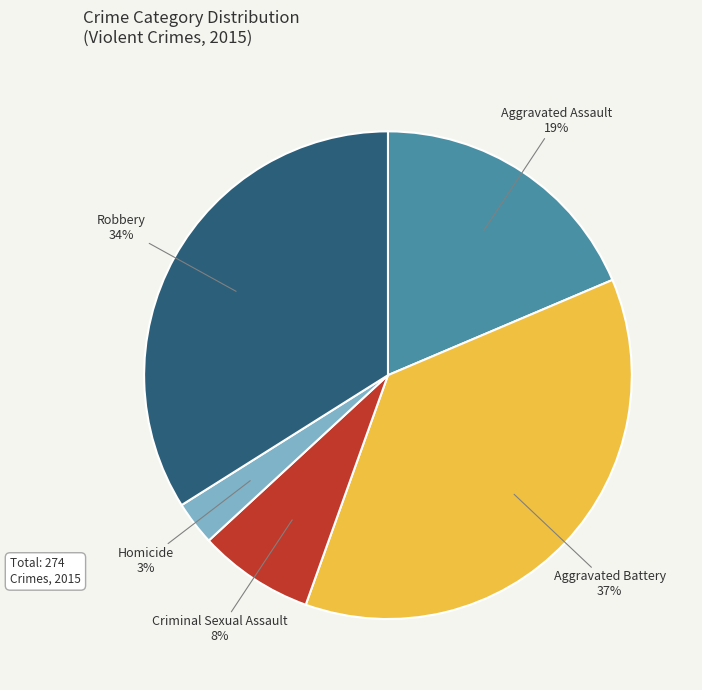

To the nearest percent, what is the difference between the largest and smallest slice percentages?

34%